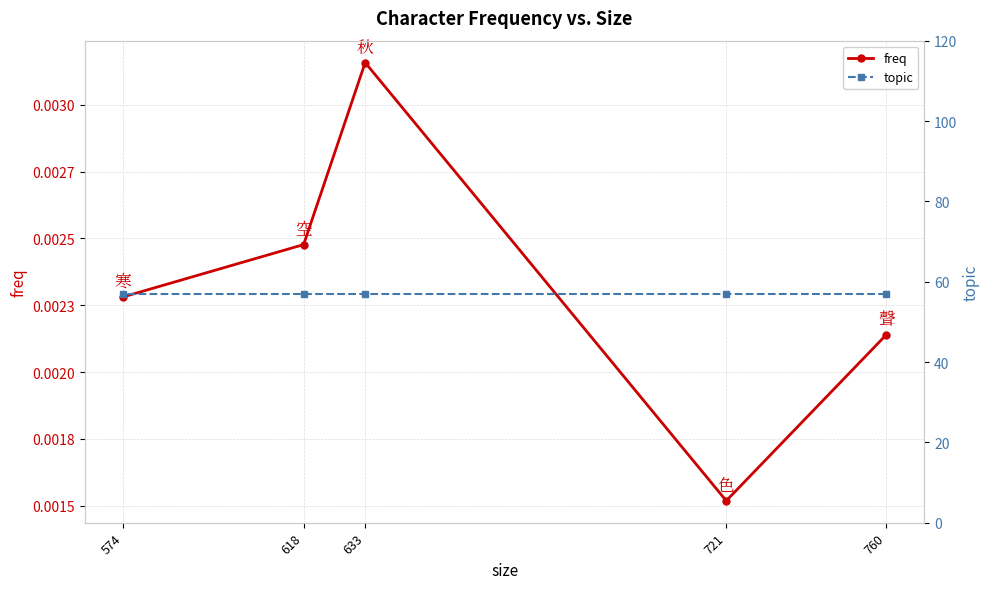

In freq, how many points are lower than both neighbors (excluding endpoints)?

1